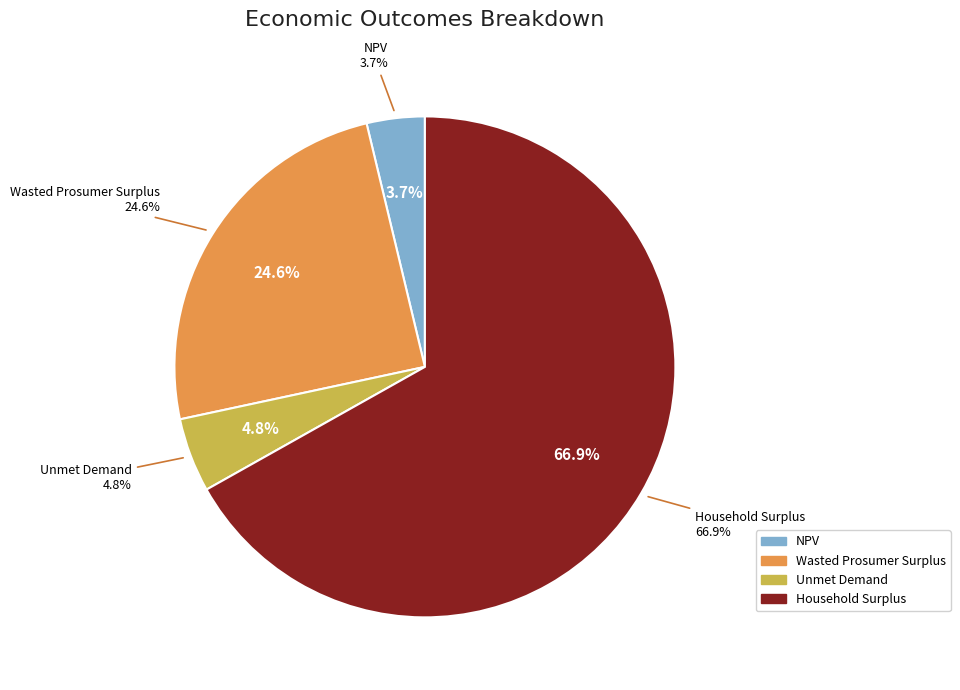

What is the largest slice in the pie chart?

Household Surplus